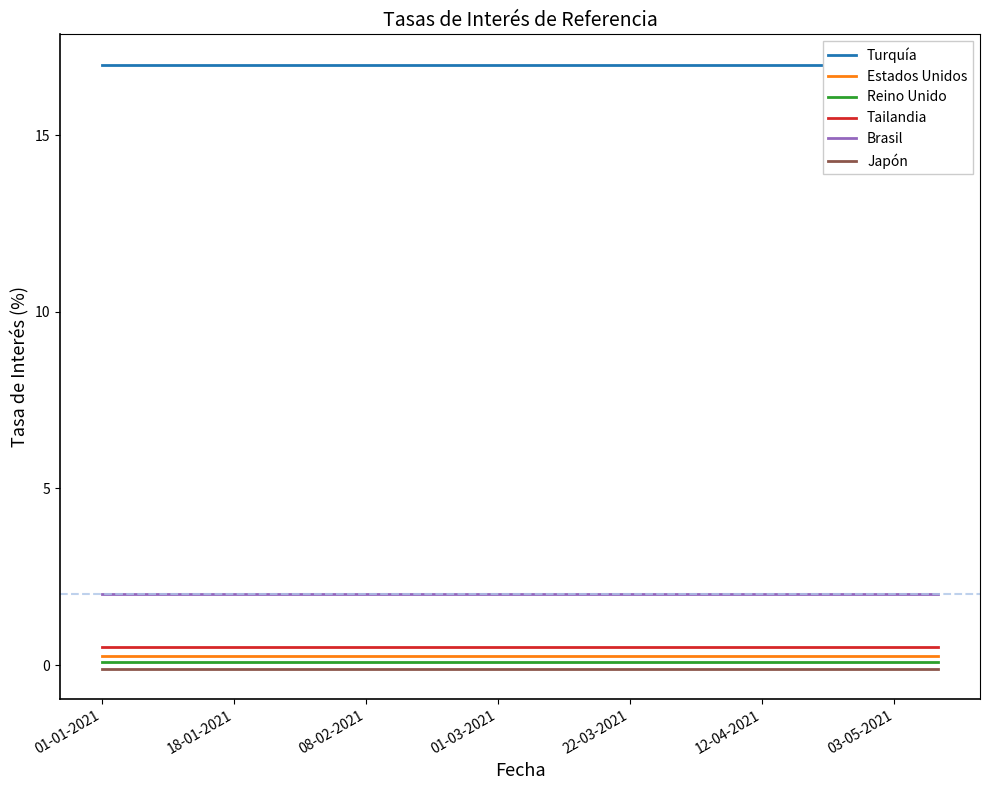

The value of Brasil at 14 is 3.0. True or false?

False